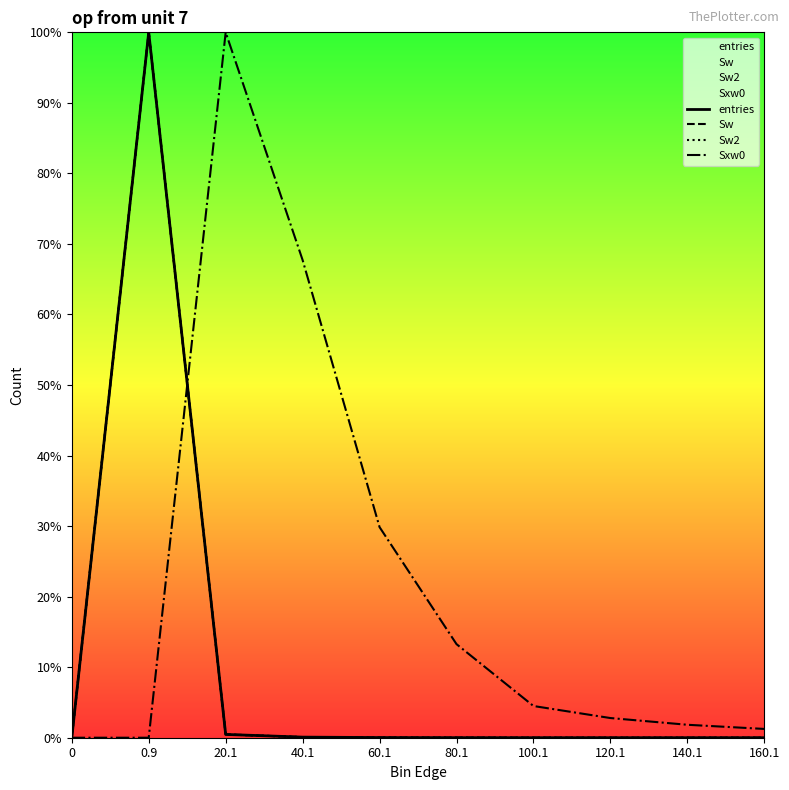

What is the average value of the Sw series?

10.1